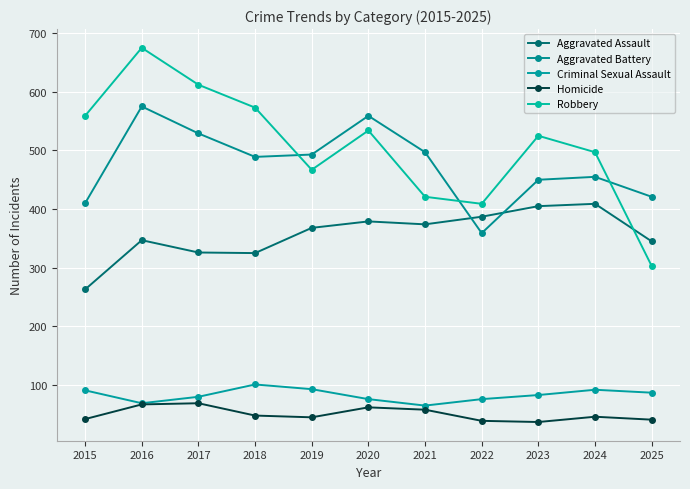

Is it true that Aggravated Assault equals 114 at 2016?

False